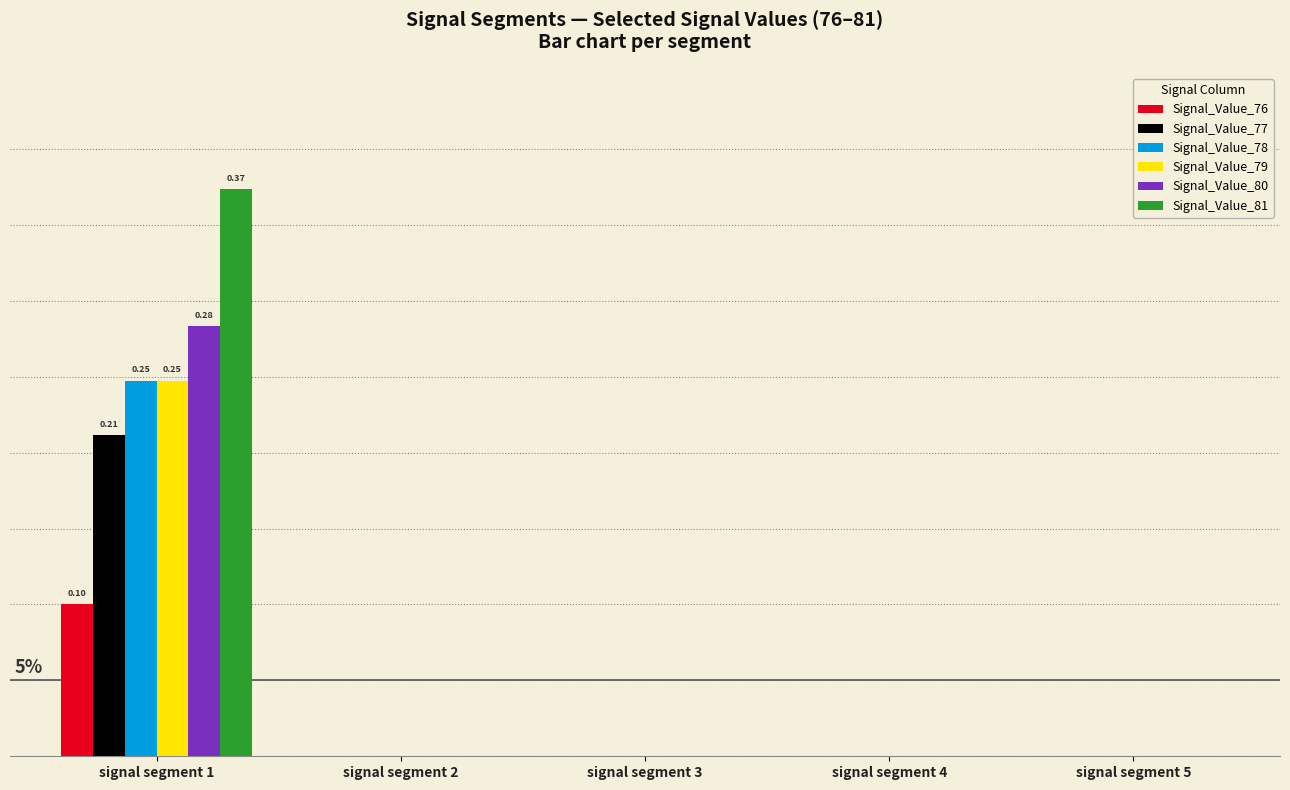

The value of Signal_Value_81 at signal segment 5 is -0.2. True or false?

False